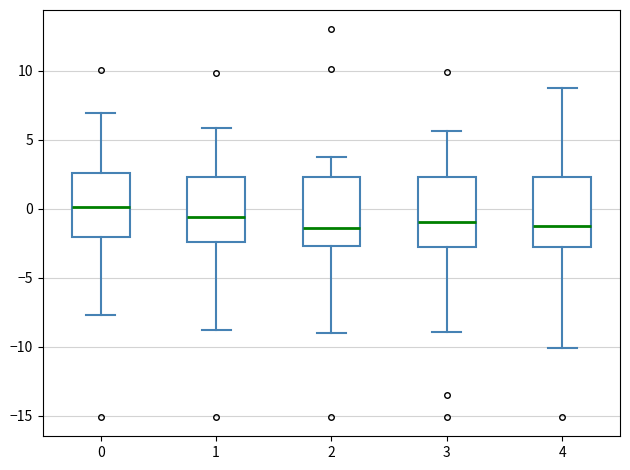

Reading left to right, transcribe this box plot: for each box, give where its median line is, the range the box spans, and where its two whiskers end, as read against the y-axis. The values are not printed on the chart, so give them approximately, as read against the axis.

0: median 0.0, box -2.0 to 2.5, whiskers -7.5 to 7.0
1: median -0.5, box -2.5 to 2.5, whiskers -9.0 to 6.0
2: median -1.5, box -2.5 to 2.5, whiskers -9.0 to 3.5
3: median -1.0, box -2.5 to 2.5, whiskers -9.0 to 5.5
4: median -1.5, box -2.5 to 2.5, whiskers -10.0 to 8.5